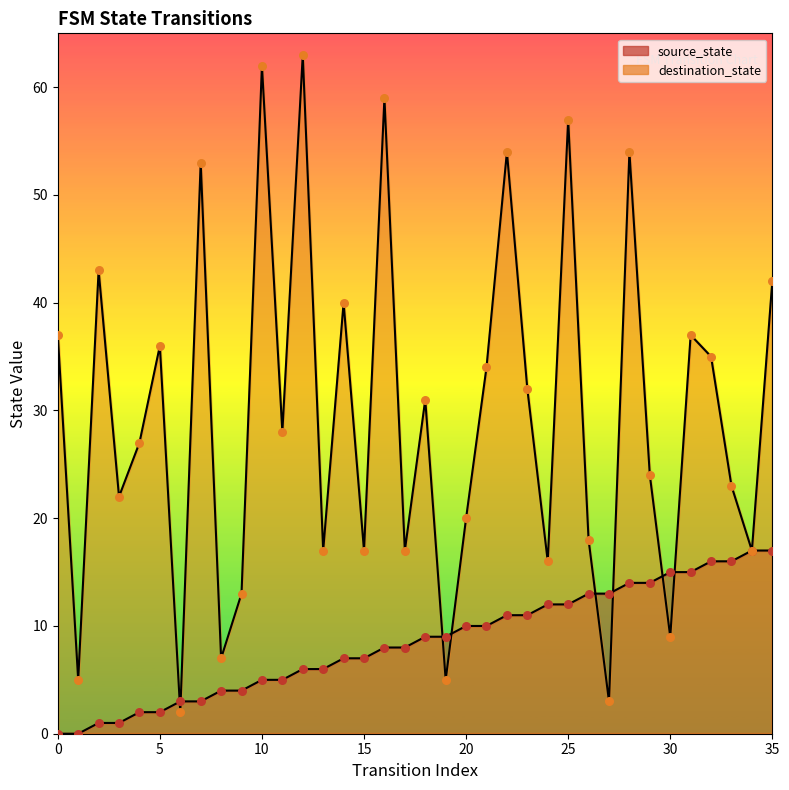

Which series contains the lowest Y value?

source_state